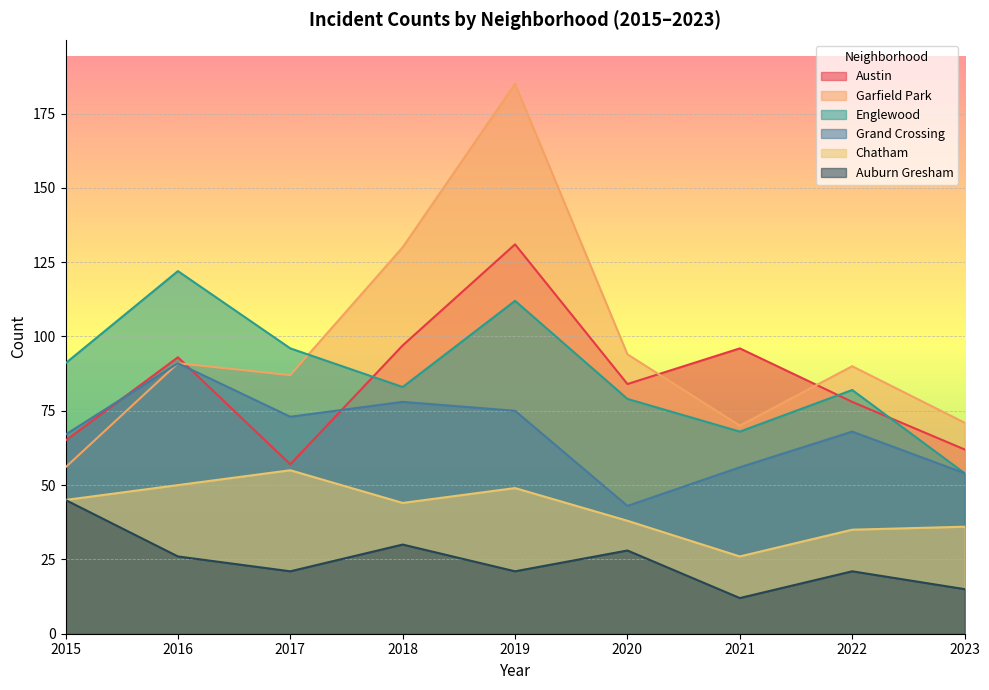

At which label does Grand Crossing first exceed 68?

2016